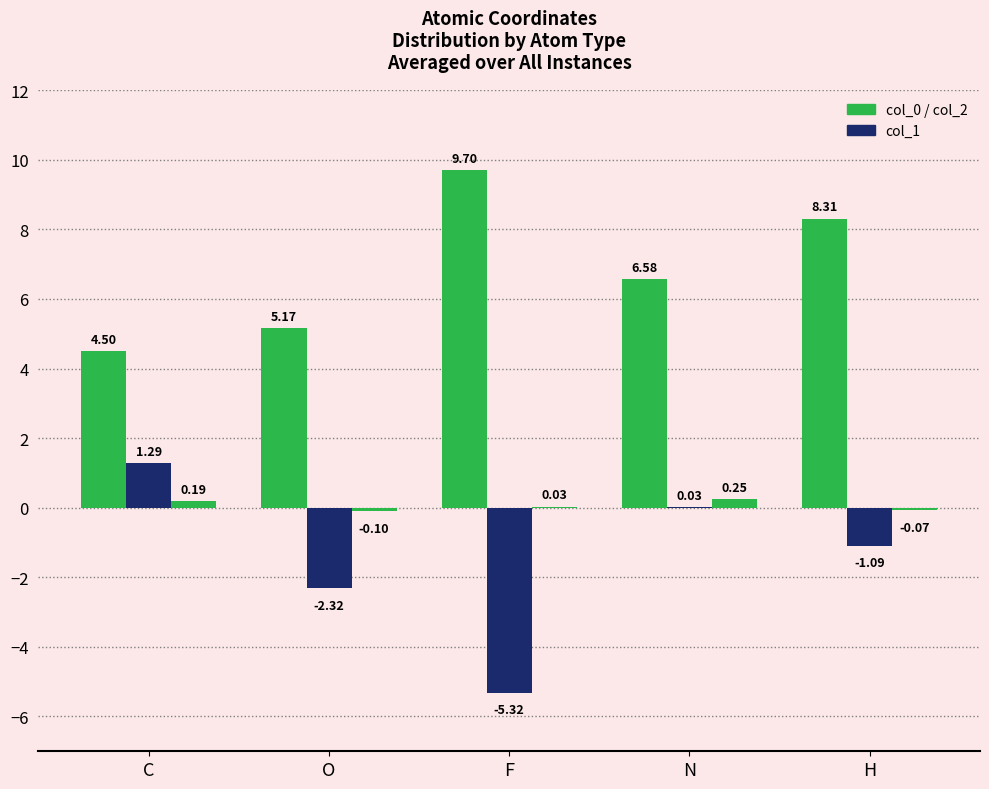

The col_1 series shows -1.1 at H. True or false?

True